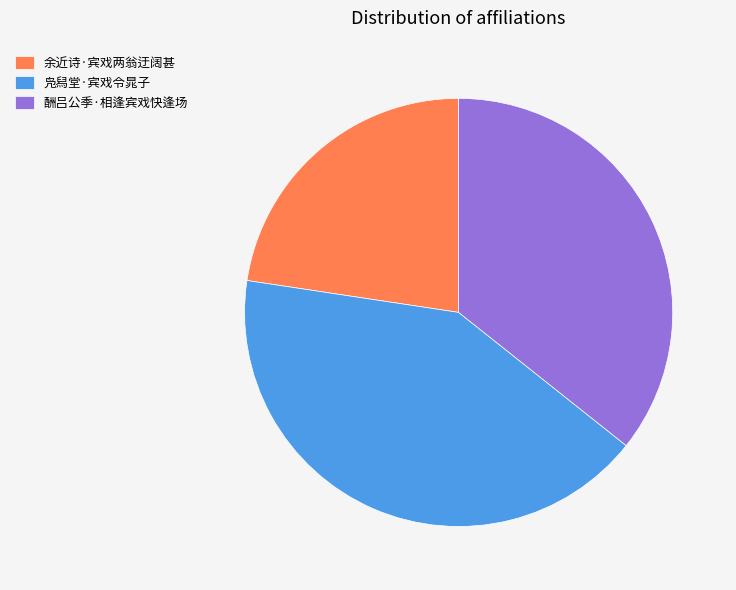

Which category has the biggest portion of the pie?

凫舄堂·宾戏令晁子